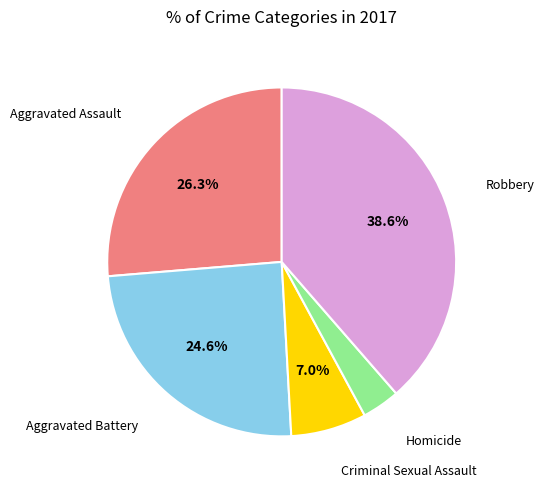

Does any single category account for the majority?

No